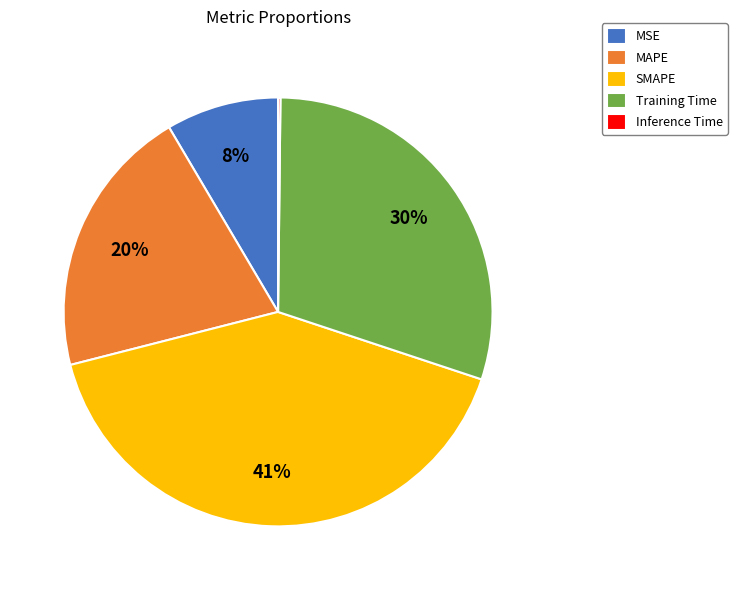

Is there a majority slice in this chart?

No